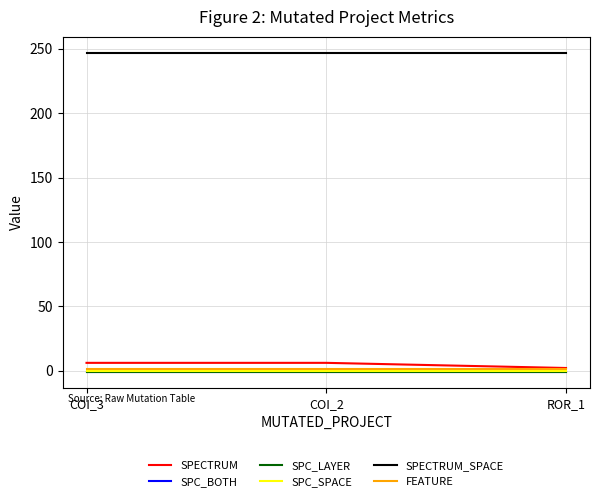

Rank the categories by FEATURE value from lowest to highest.

COI_3, COI_2, ROR_1